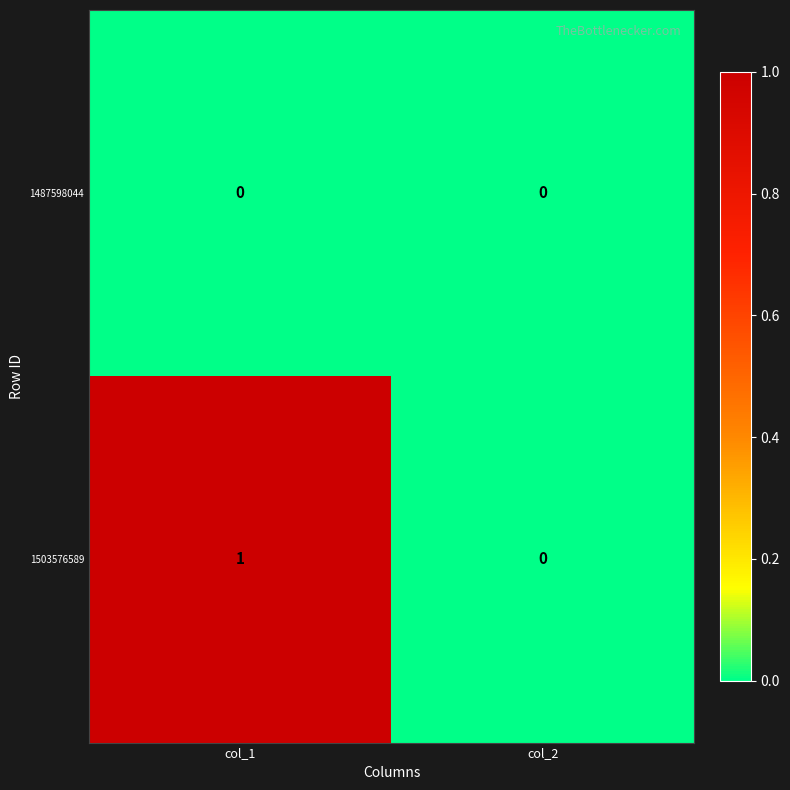

The value of 1503576589 at col_2 is 0. True or false?

True